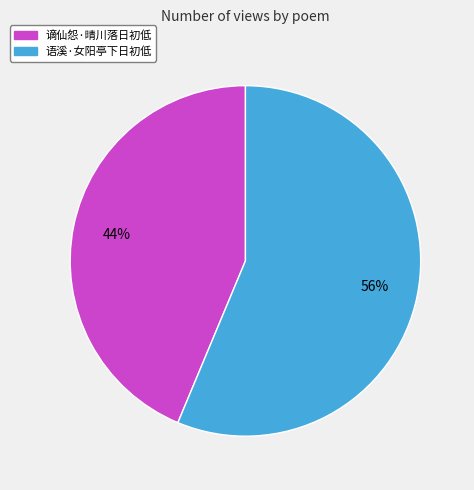

To the nearest percent, what portion does 谪仙怨·晴川落日初低 represent?

44%